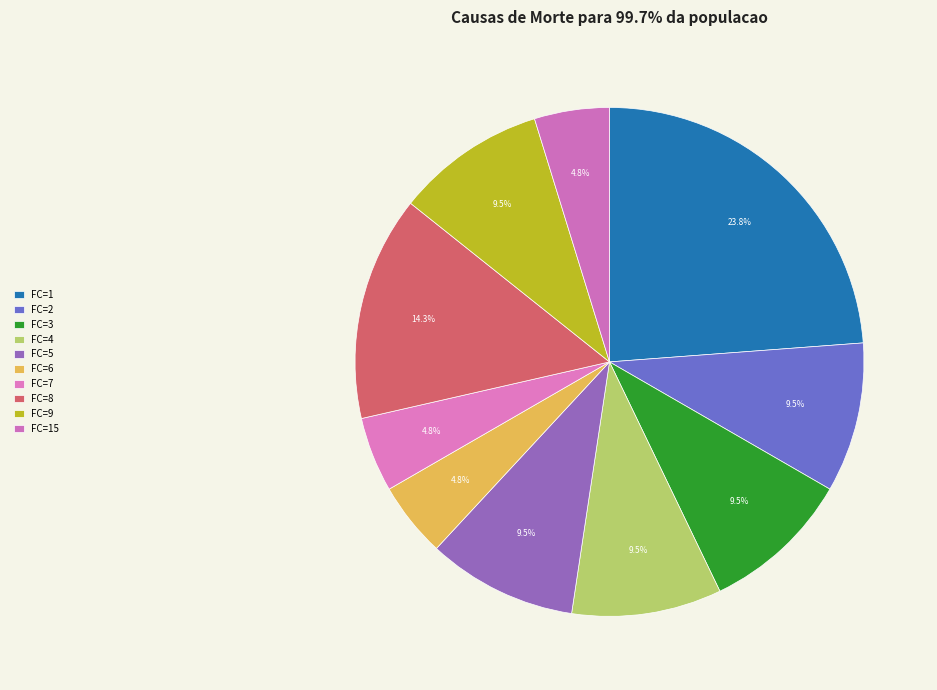

The FC=7 slice represents 5% of the pie. True or false?

True